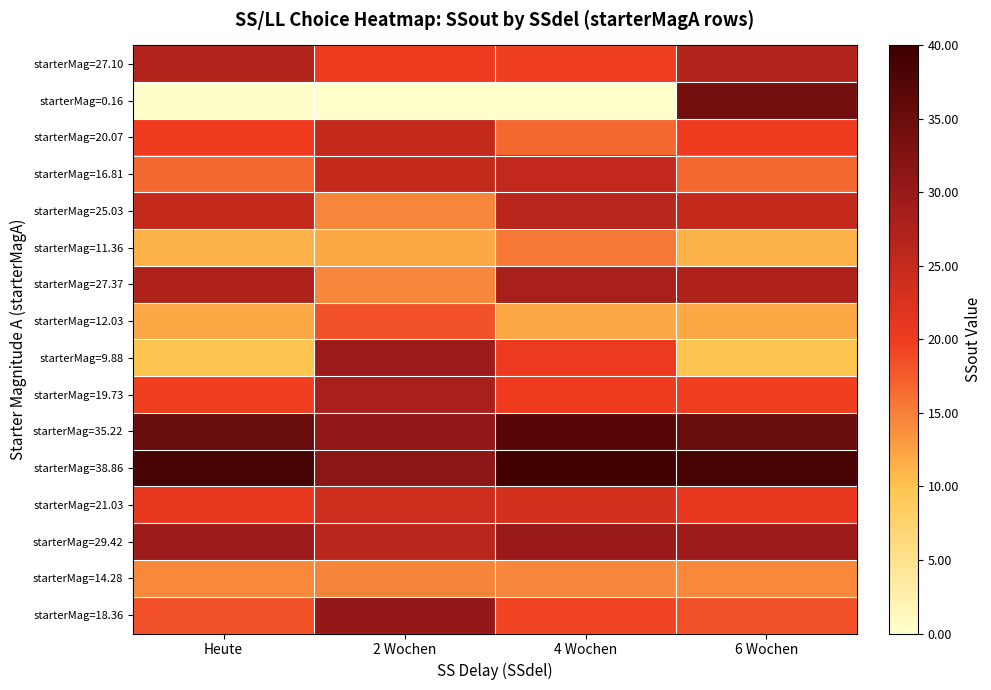

Which has a higher value, Heute or 6 Wochen?

Heute